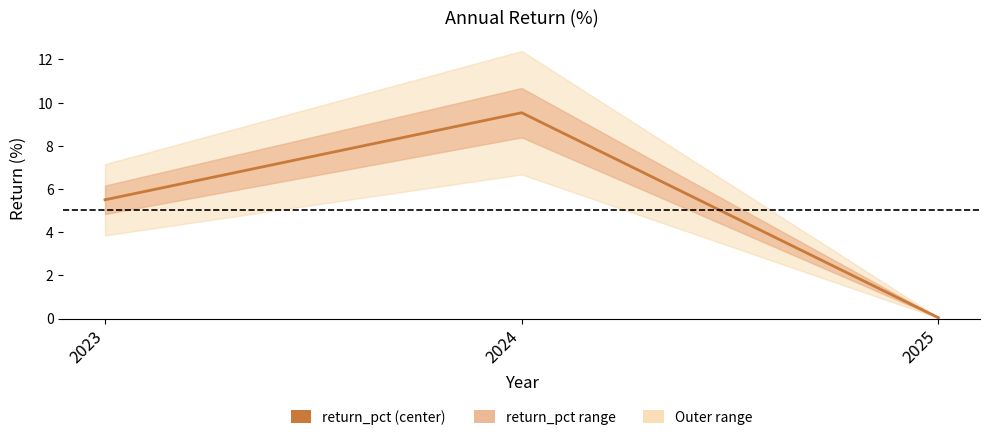

At which label does the data first exceed 5?

2023